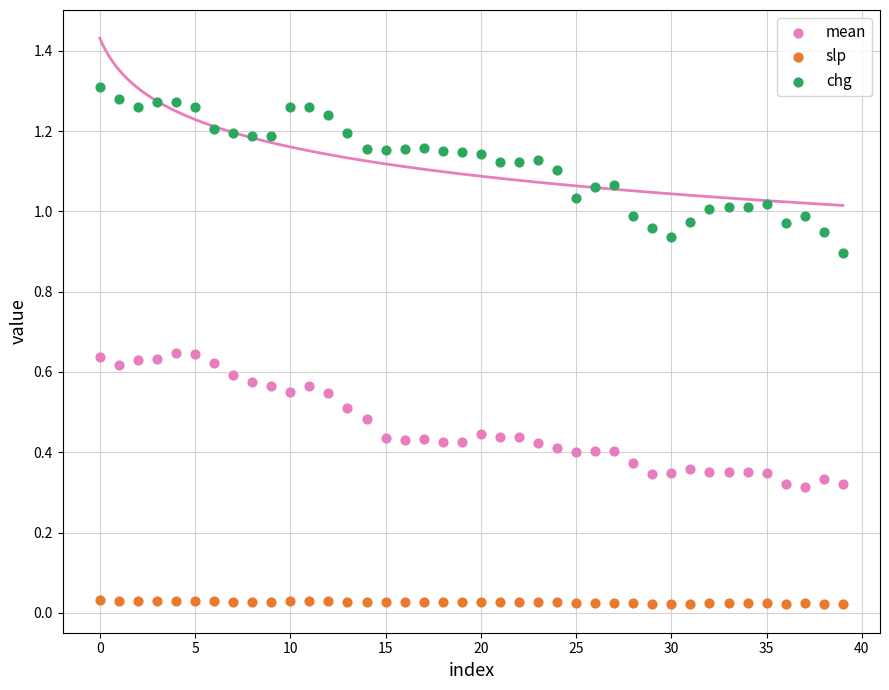

Which series contains the lowest Y value?

slp